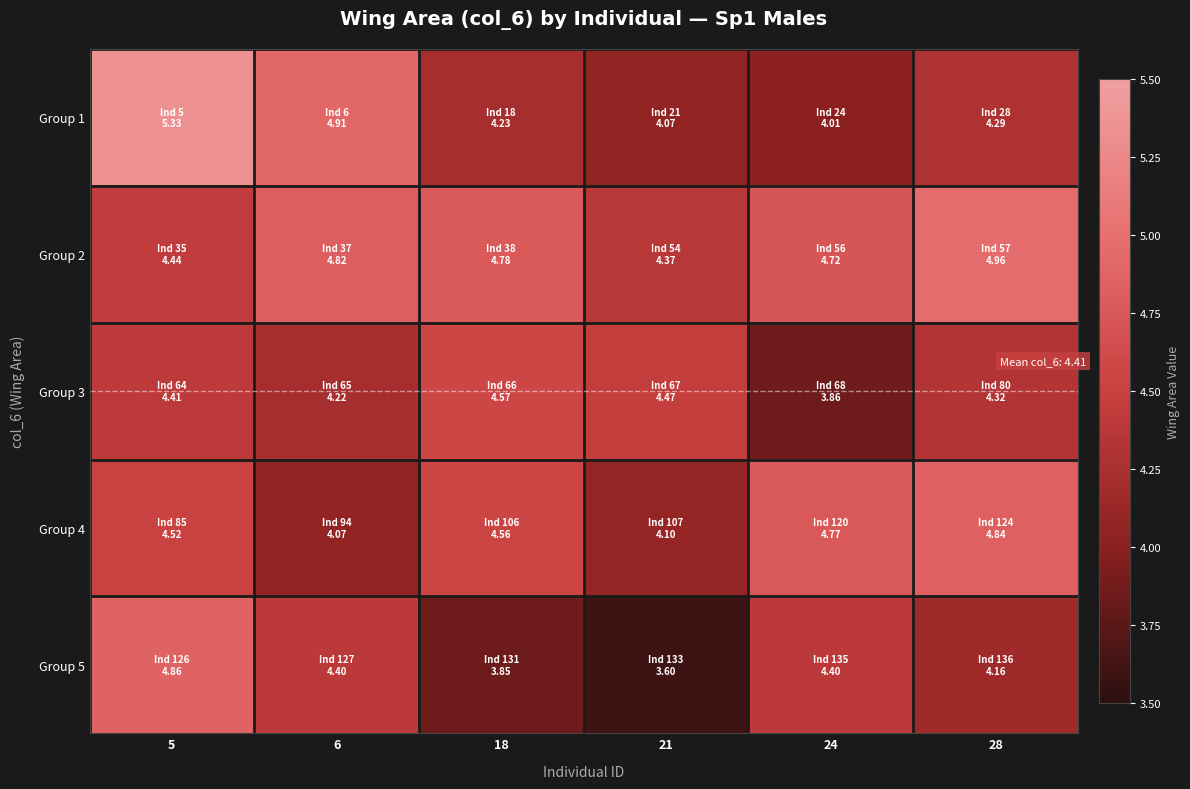

Which series changed the most between 24 and 28?

Group 3